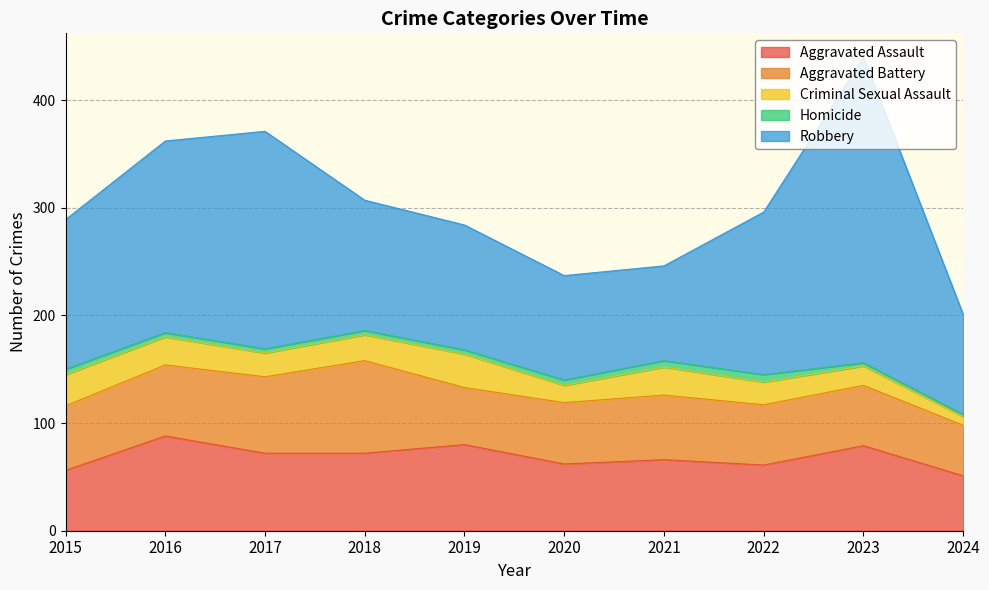

What is the difference between the highest and lowest values at 2019?

112